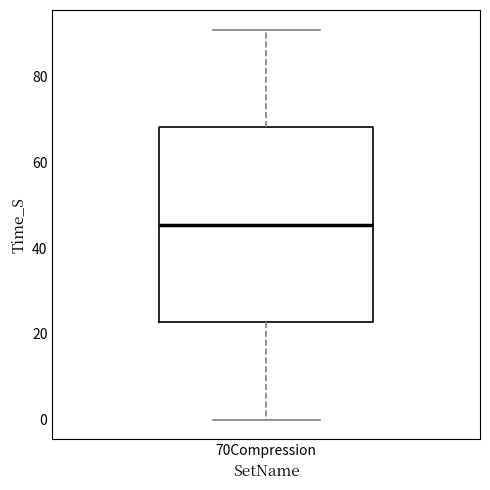

Where does the median line of the box for 70Compression sit on the y-axis? The values are not printed on the chart, so give them approximately, as read against the axis.

46